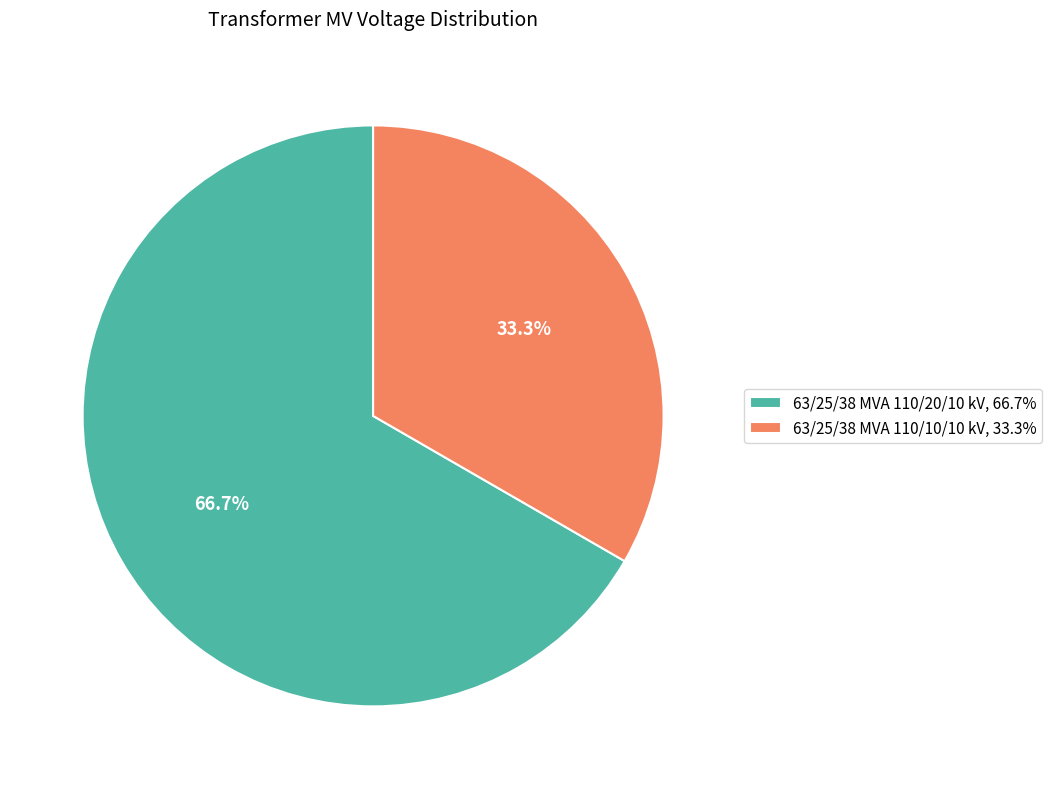

Does 66.7% account for over 50% of the chart?

Yes